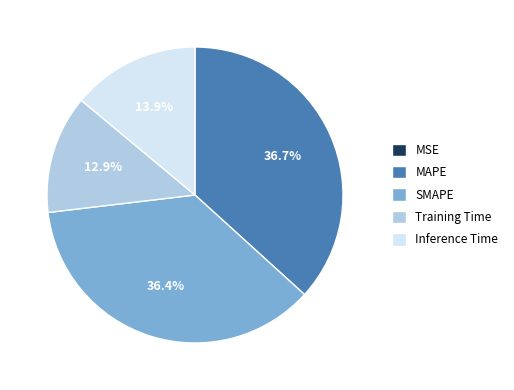

What percentage is NOT represented by Training Time?

87.1%